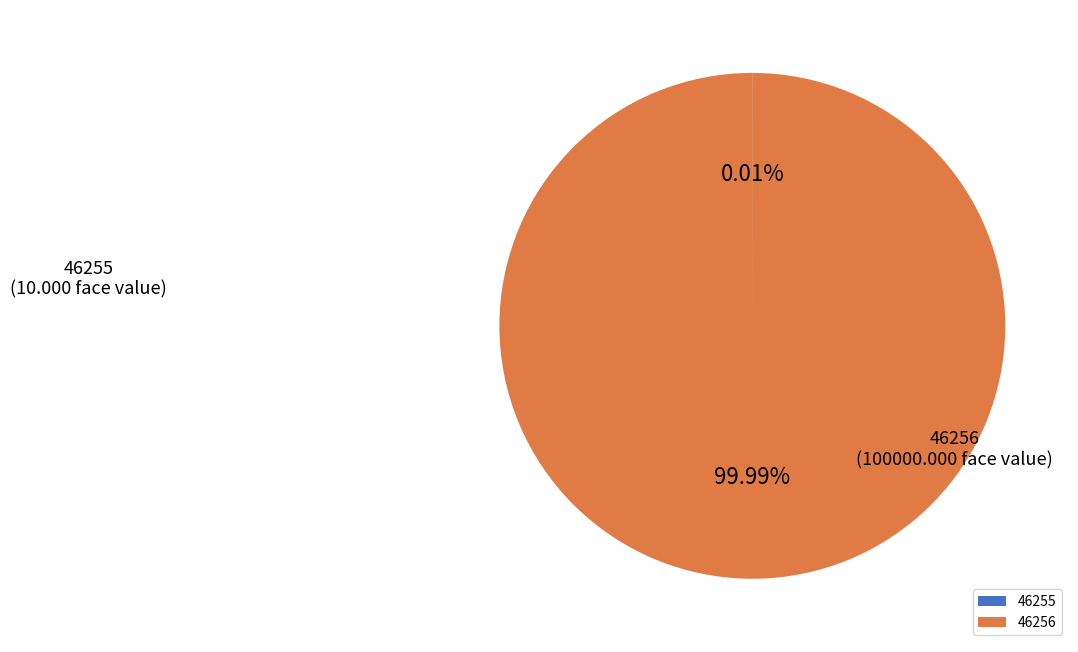

Does any single category account for the majority?

Yes